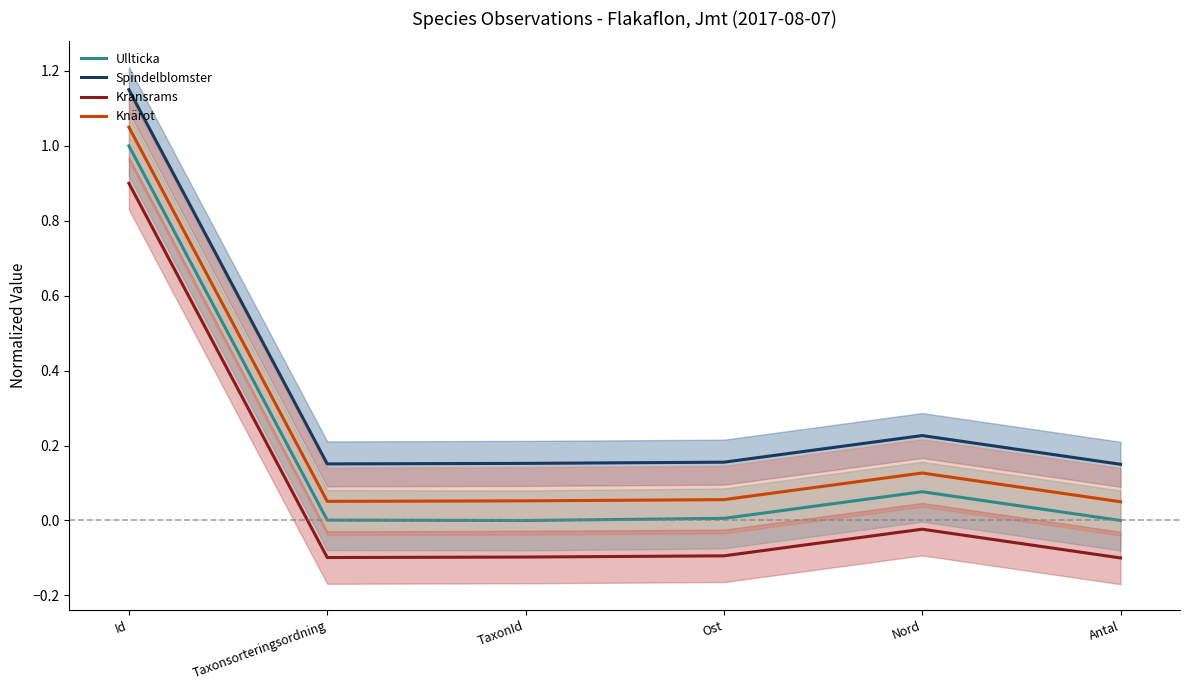

What is the sum of the Kransrams values at Nord and Taxonsorteringsordning?

-0.1